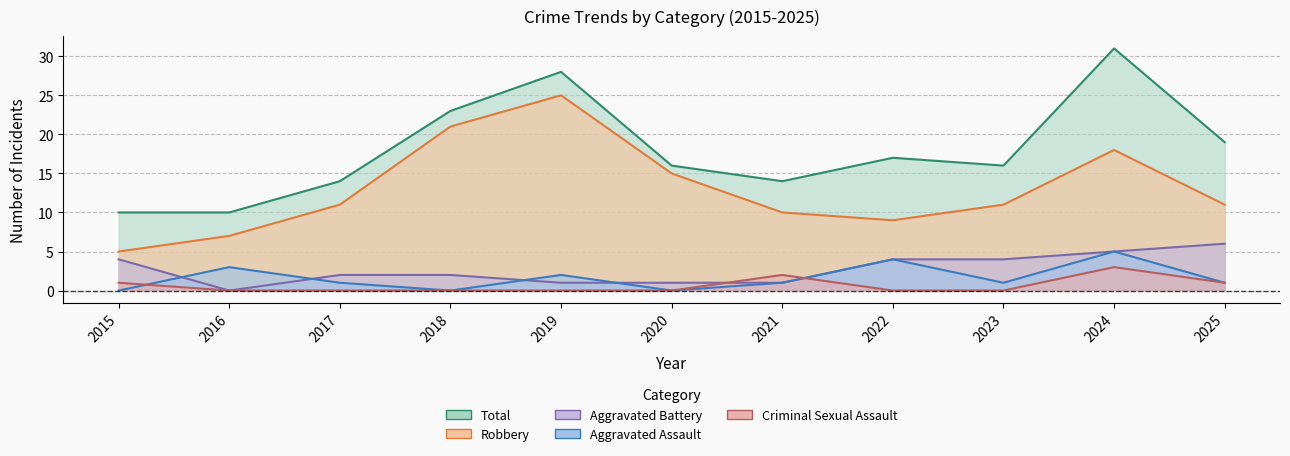

What are all the series names shown in the legend?

Aggravated Assault, Aggravated Battery, Criminal Sexual Assault, Robbery, Total